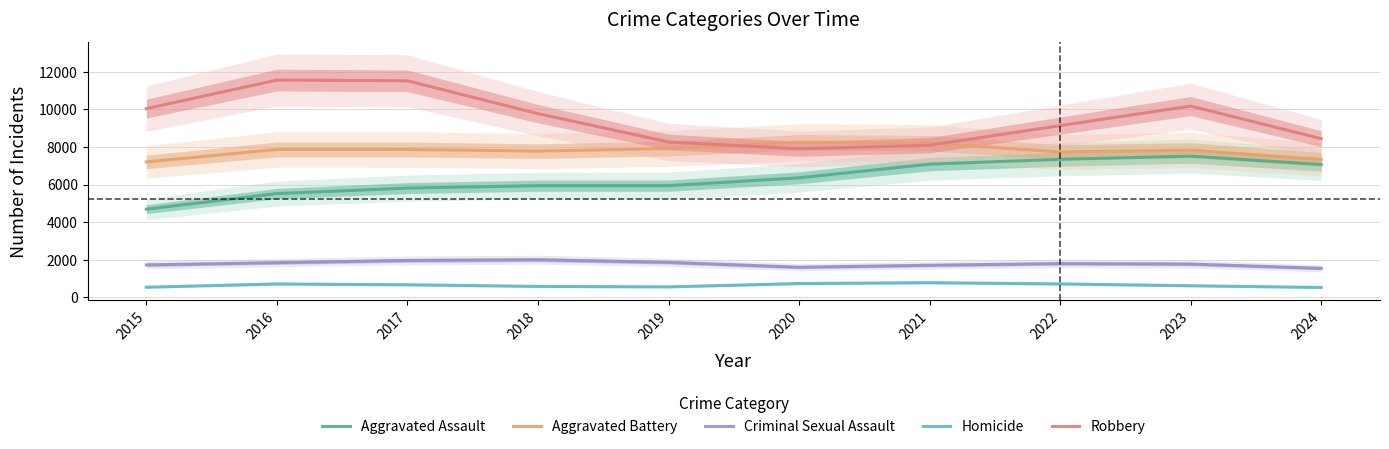

At how many categories does at least one series exceed 5763?

10